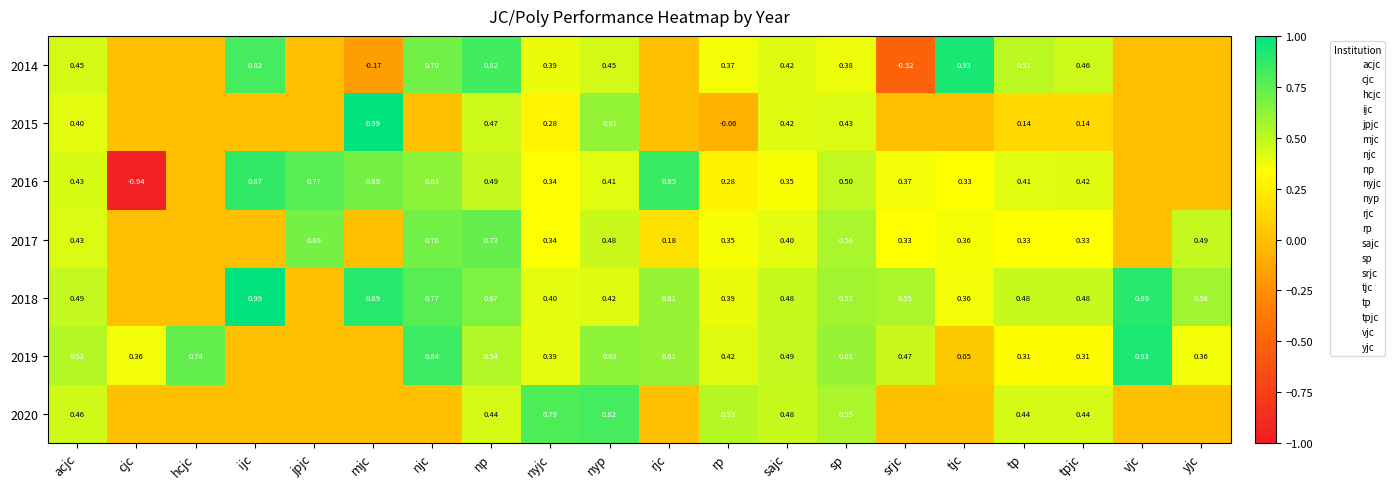

Which has a higher value, acjc or rjc?

acjc